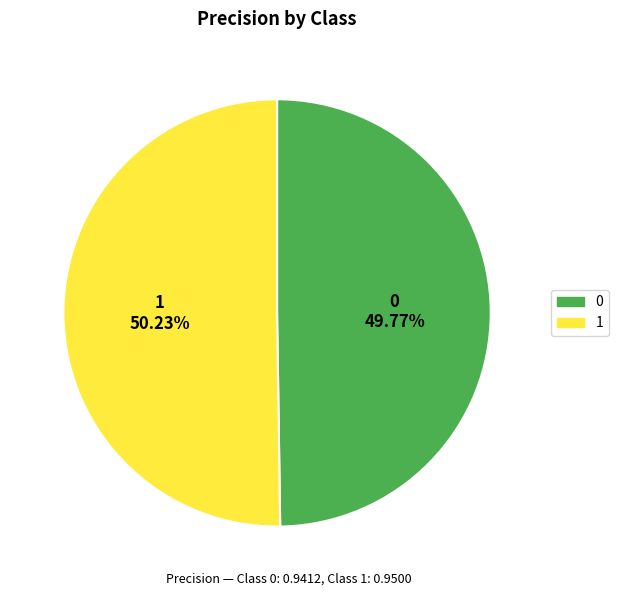

Is the sum of 1 and 0 greater than half?

Yes